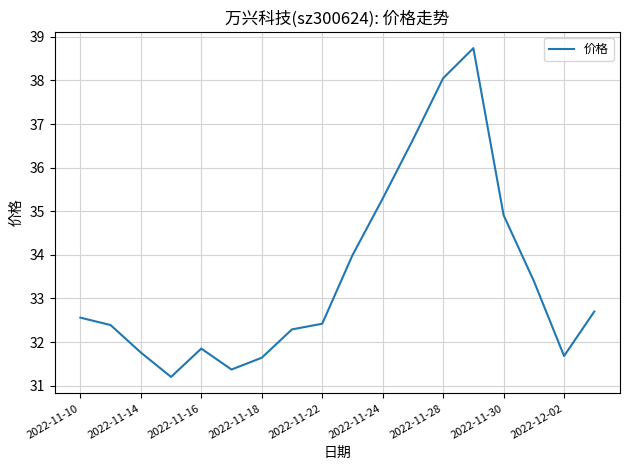

Count the number of categories in the chart.

18